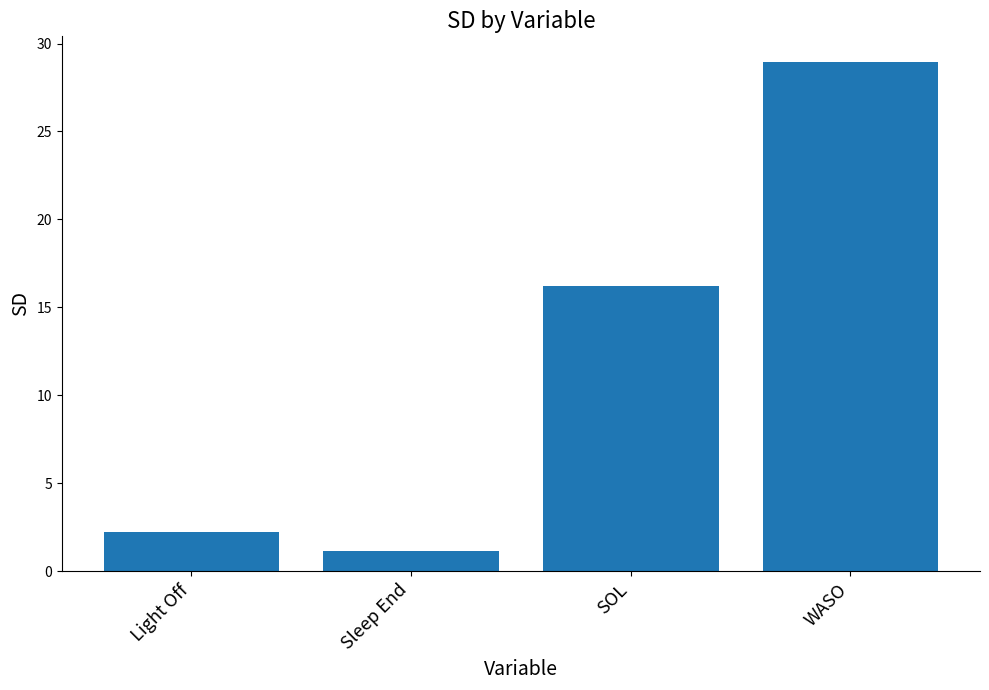

Rank the categories by value from lowest to highest.

Sleep End, Light Off, SOL, WASO